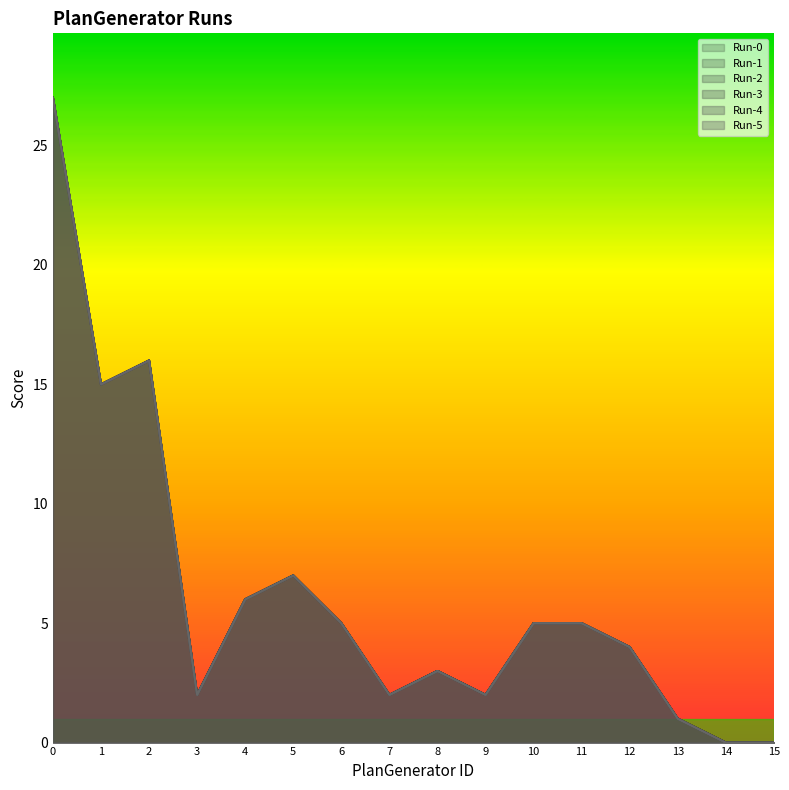

At which label does Run-3 reach its minimum?

14